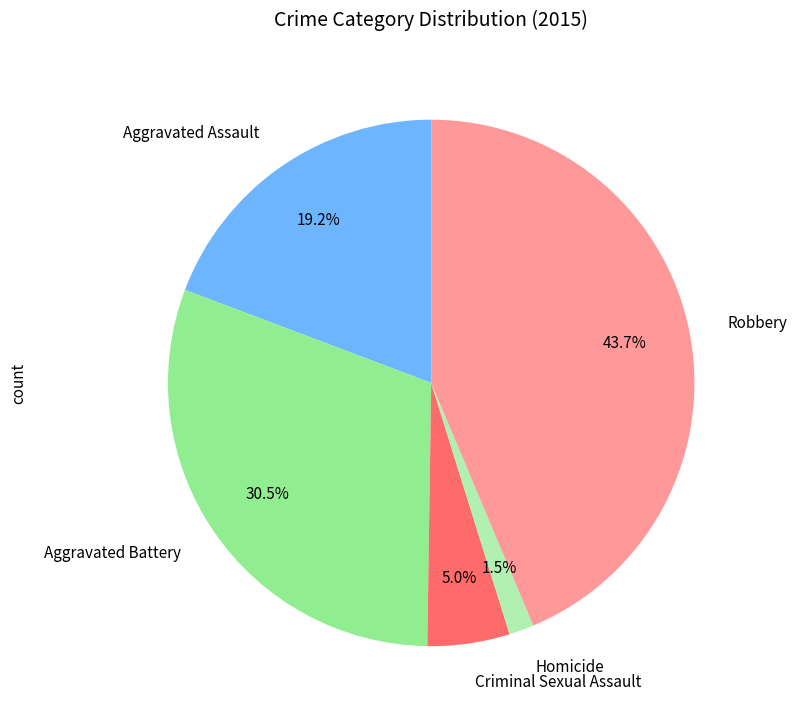

Which slice is the largest?

Robbery